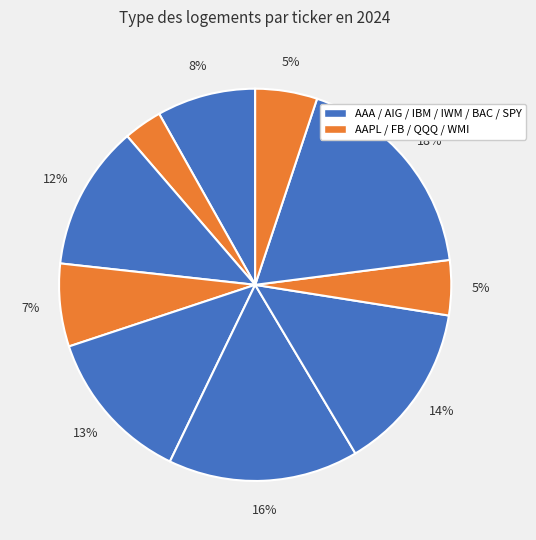

How many slices are in this pie chart?

10